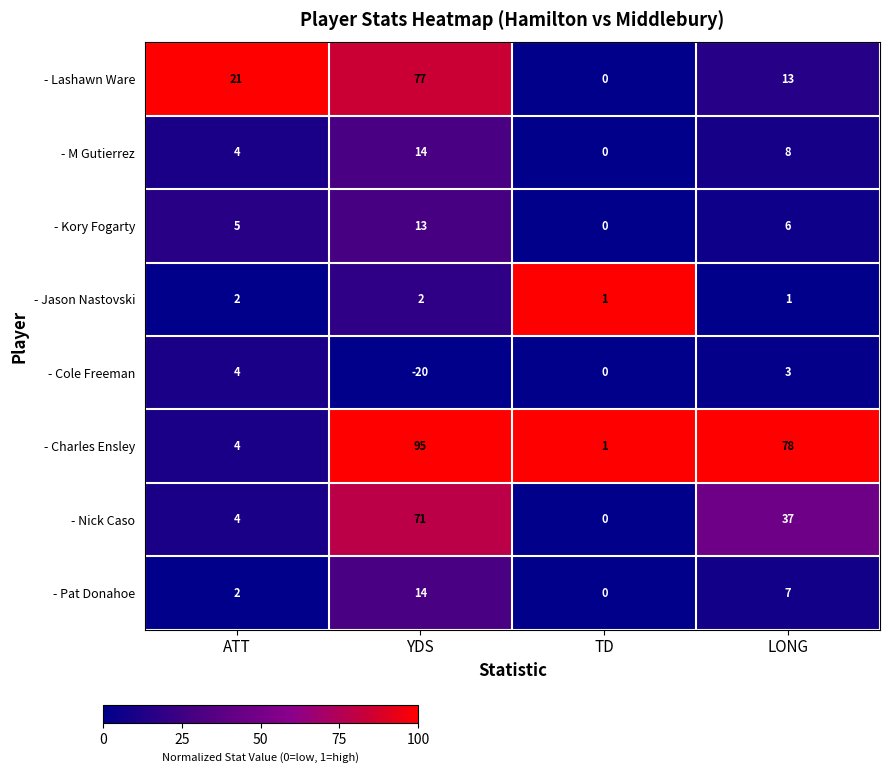

Count the number of categories in the chart.

4